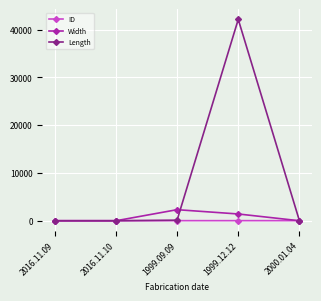

How many lines are shown in the chart?

3